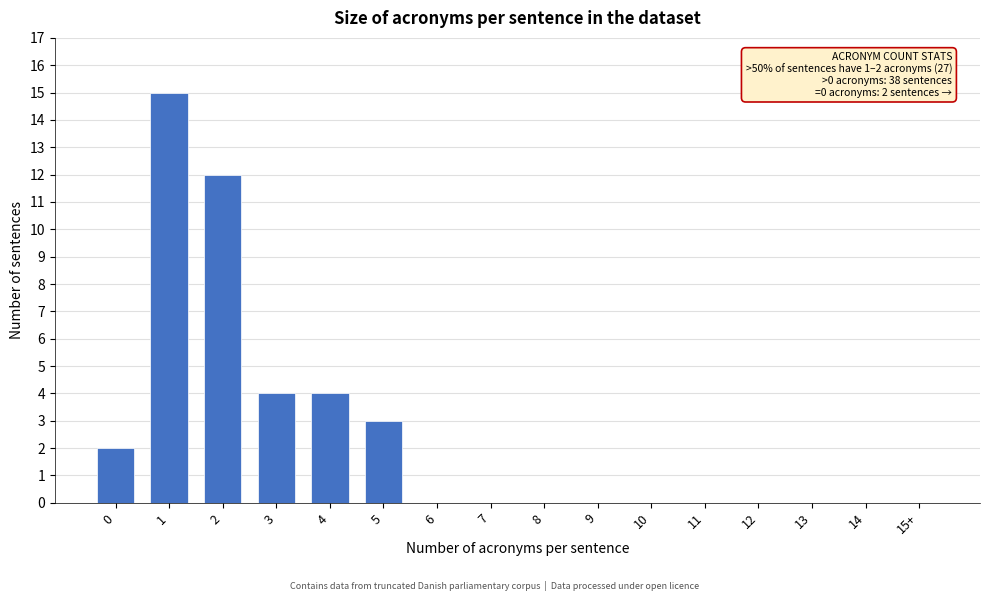

Reading left to right, list all the values displayed in this chart.

0=2	1=15	2=12	3=4	4=4	5=3	6=0	7=0	8=0	9=0	10=0	11=0	12=0	13=0	14=0	15+=0